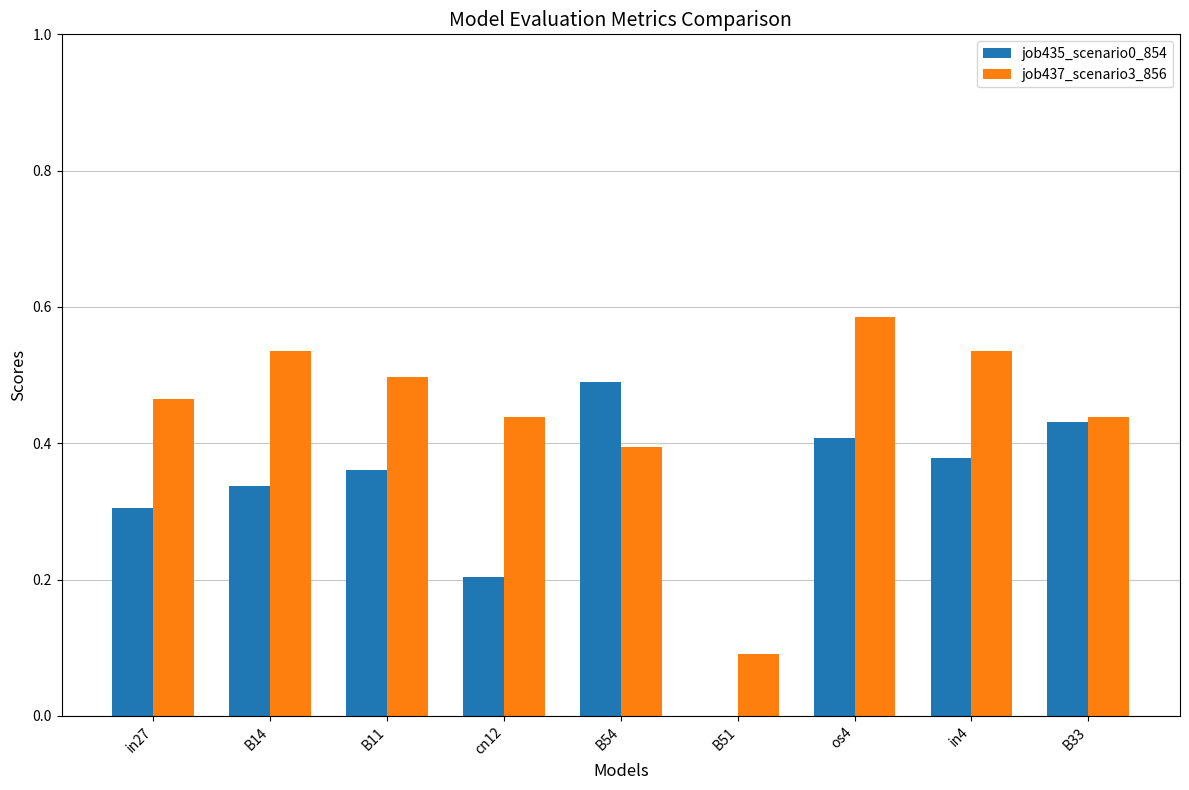

Is the value of job435_scenario0_854 at cn12 greater than the value of job437_scenario3_856 at B51?

Yes